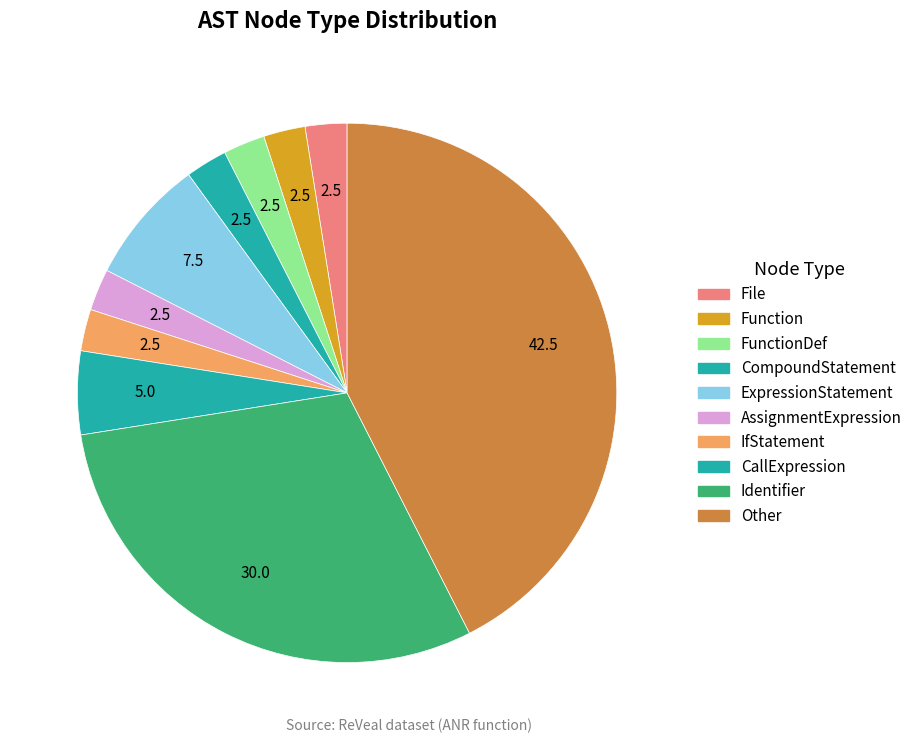

How many segments does this pie chart have?

10